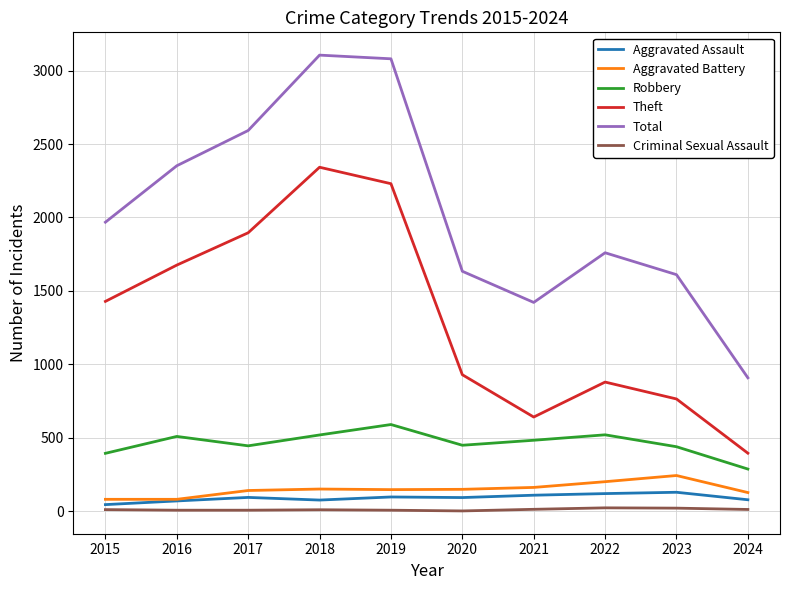

Rank the series by their maximum value, from lowest to highest.

Criminal Sexual Assault, Aggravated Assault, Aggravated Battery, Robbery, Theft, Total